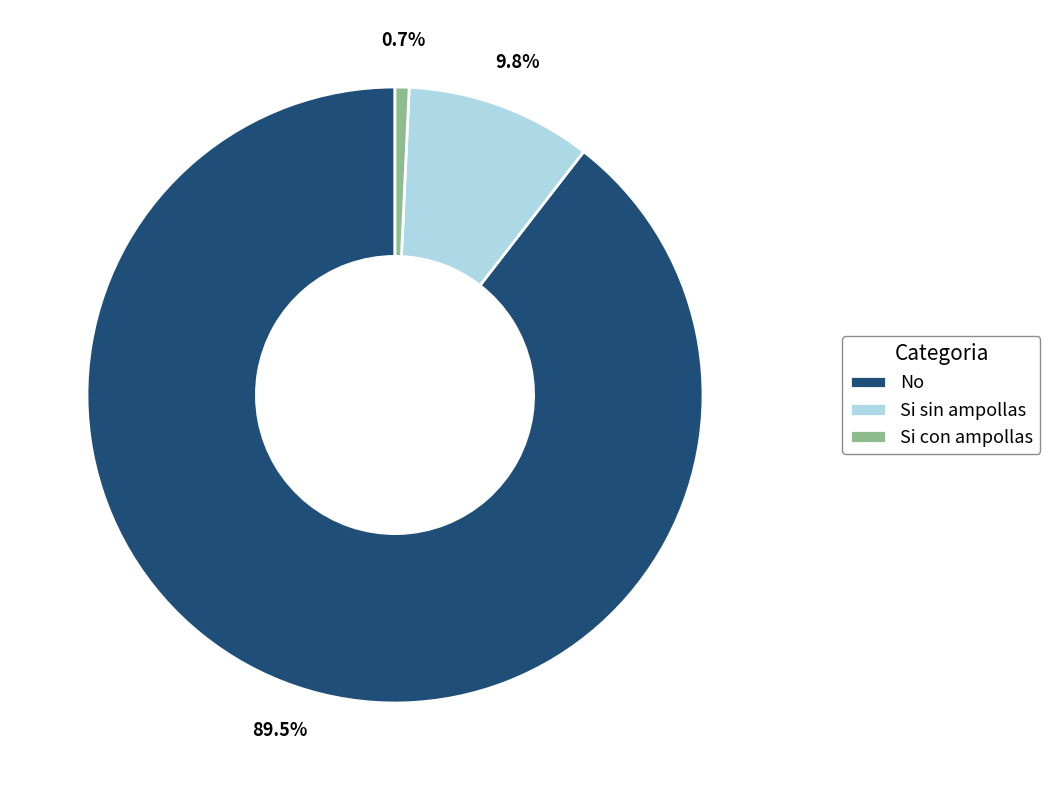

Does Si sin ampollas account for over 50% of the chart?

No